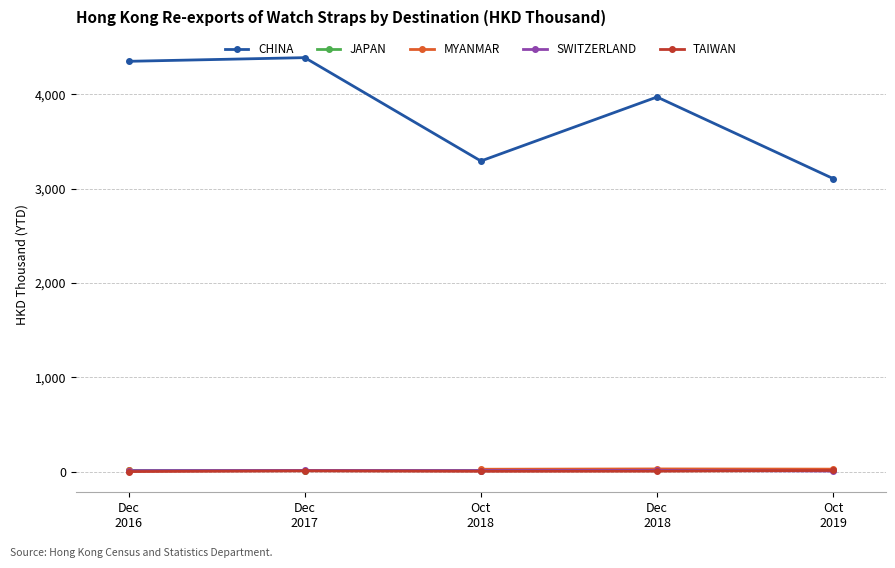

True or false: CHINA and TAIWAN intersect in this chart.

False